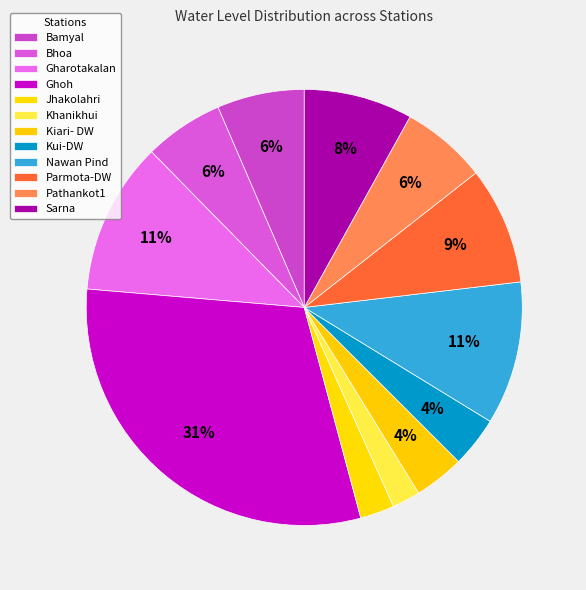

Which slice is the largest?

Ghoh